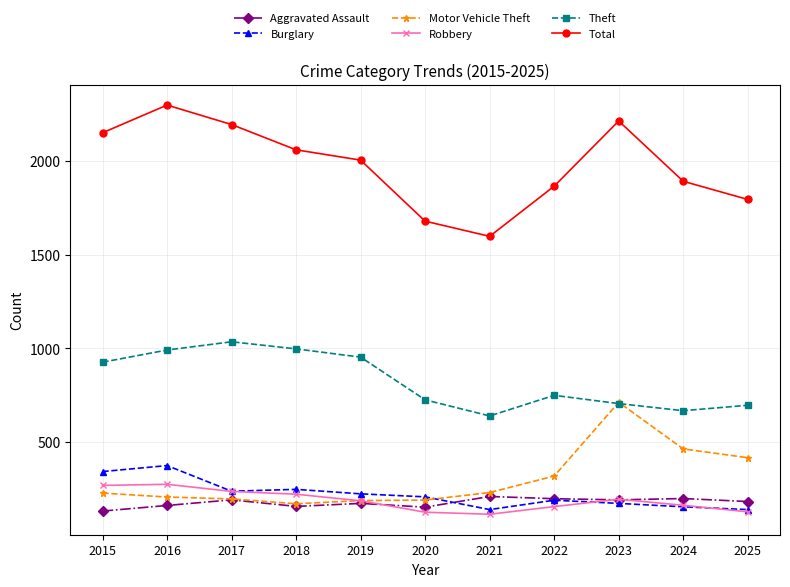

At which category does the chart reach its peak across all series?

2016